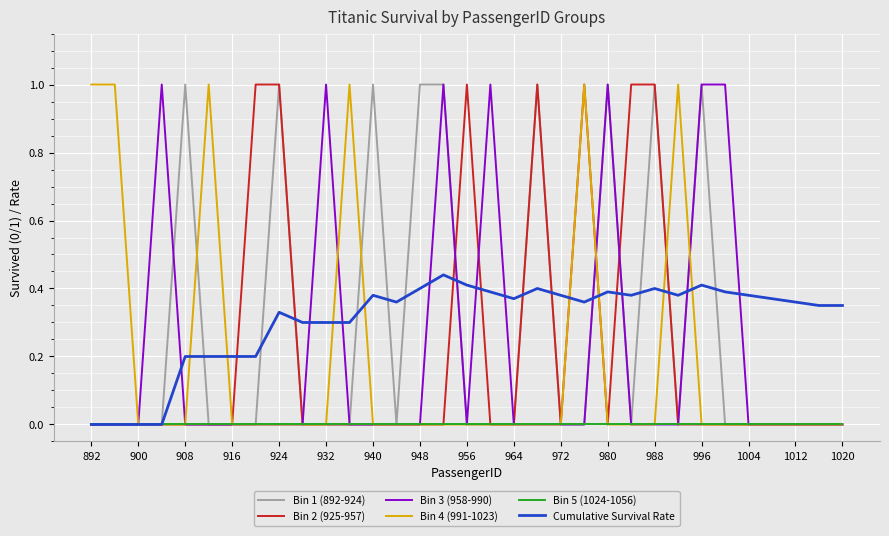

What is the maximum value shown in the chart?

1.0